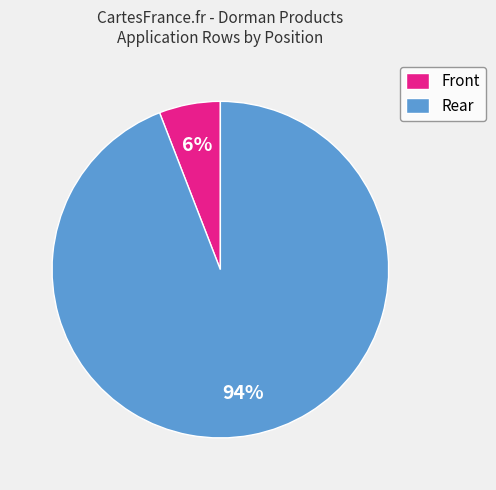

Rank the categories by value from lowest to highest.

Front, Rear